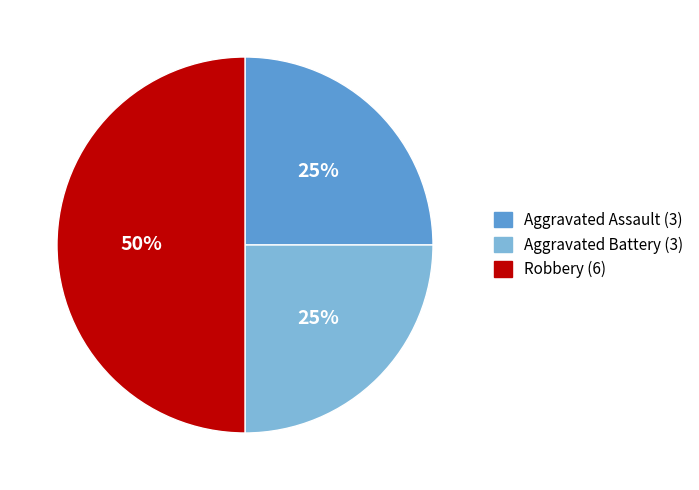

To the nearest percent, what is the difference between the largest and smallest slice percentages?

25%